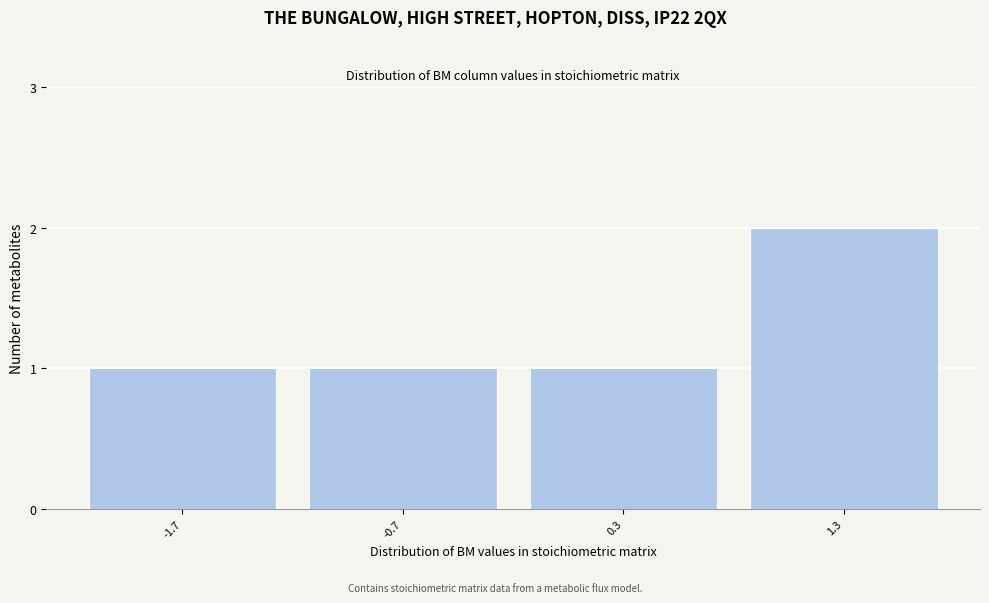

Reading left to right, transcribe all the data shown in this chart.

1	1	1	2